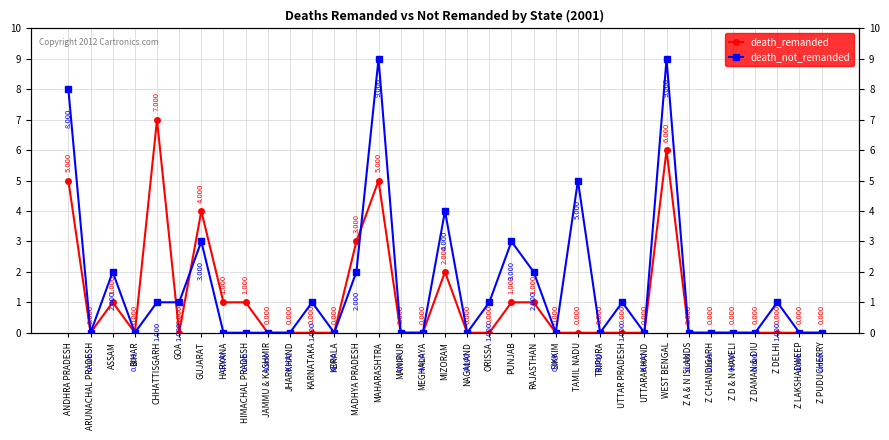

What is the average value of the death_not_remanded series?

2